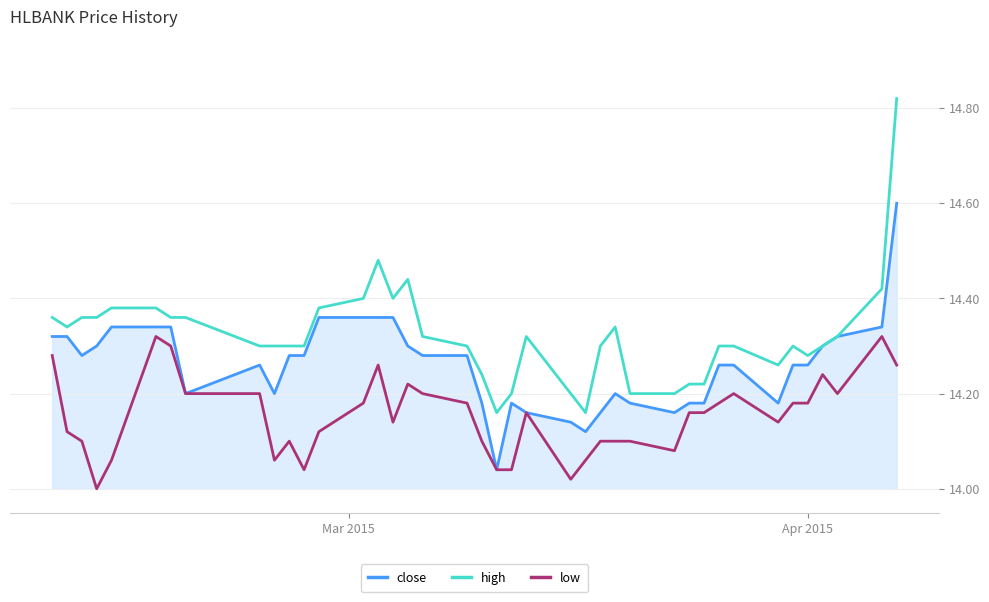

Which series has the largest total across all categories?

high